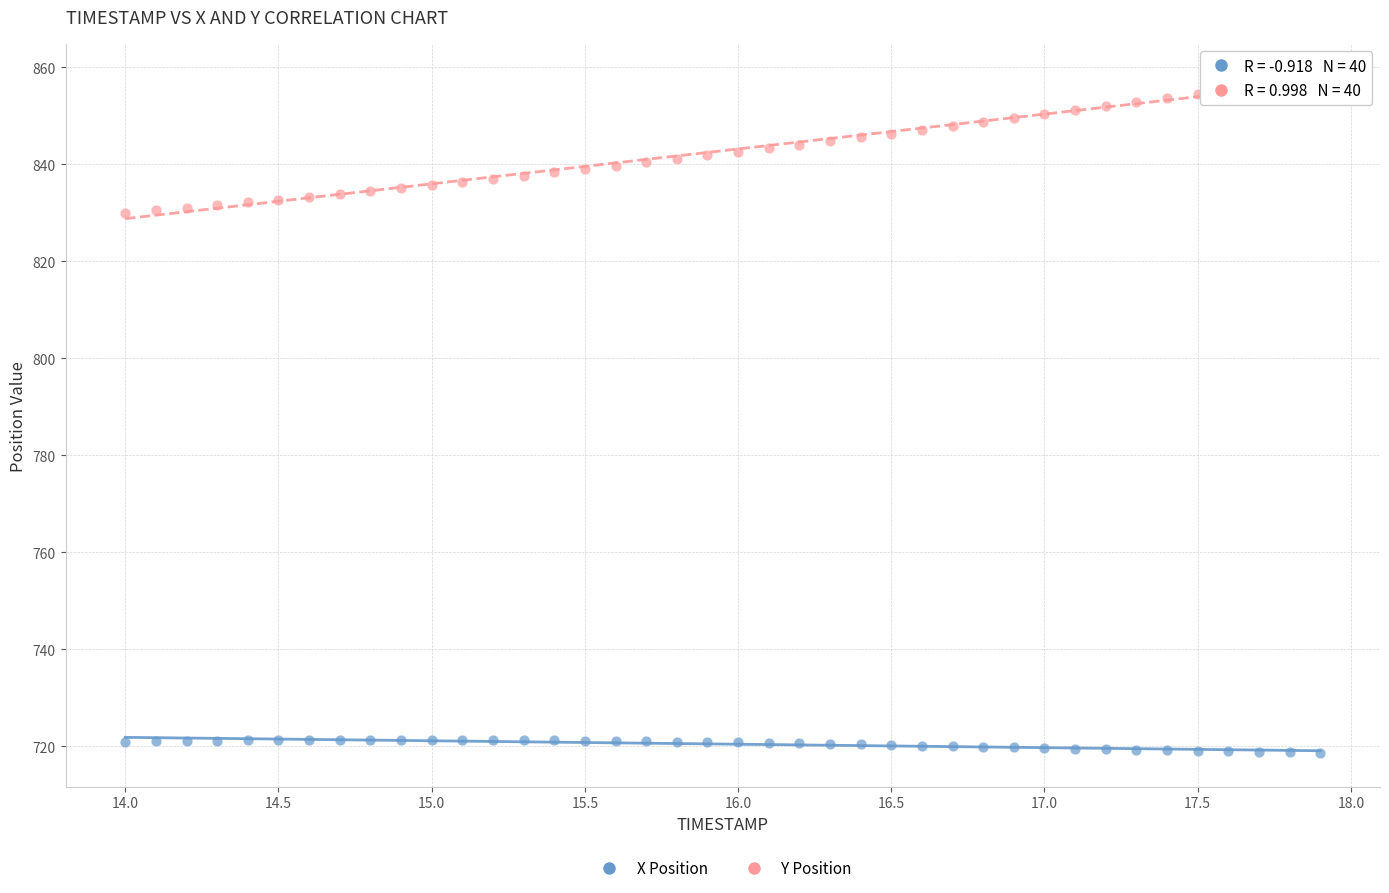

What are all the series names shown in the legend?

X Position, Y Position